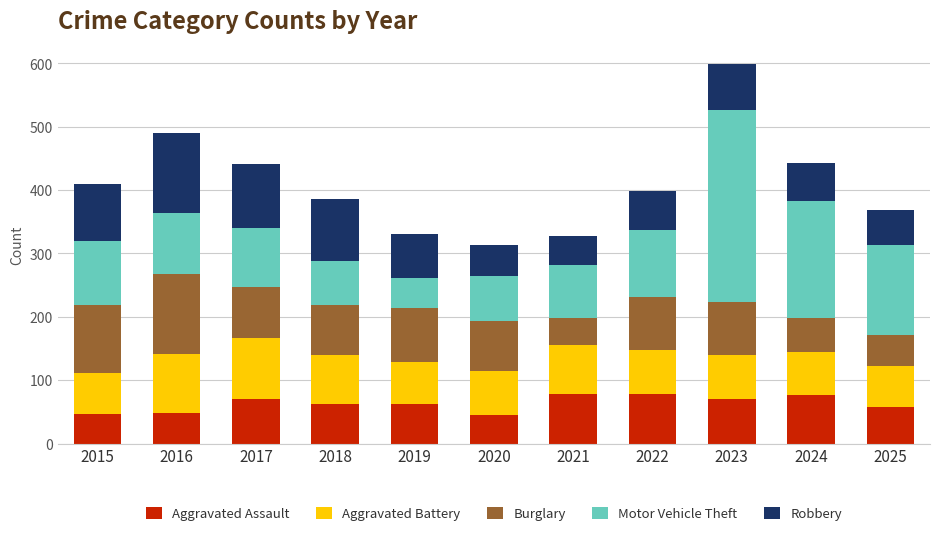

What is the total value across all series at 2019?

330